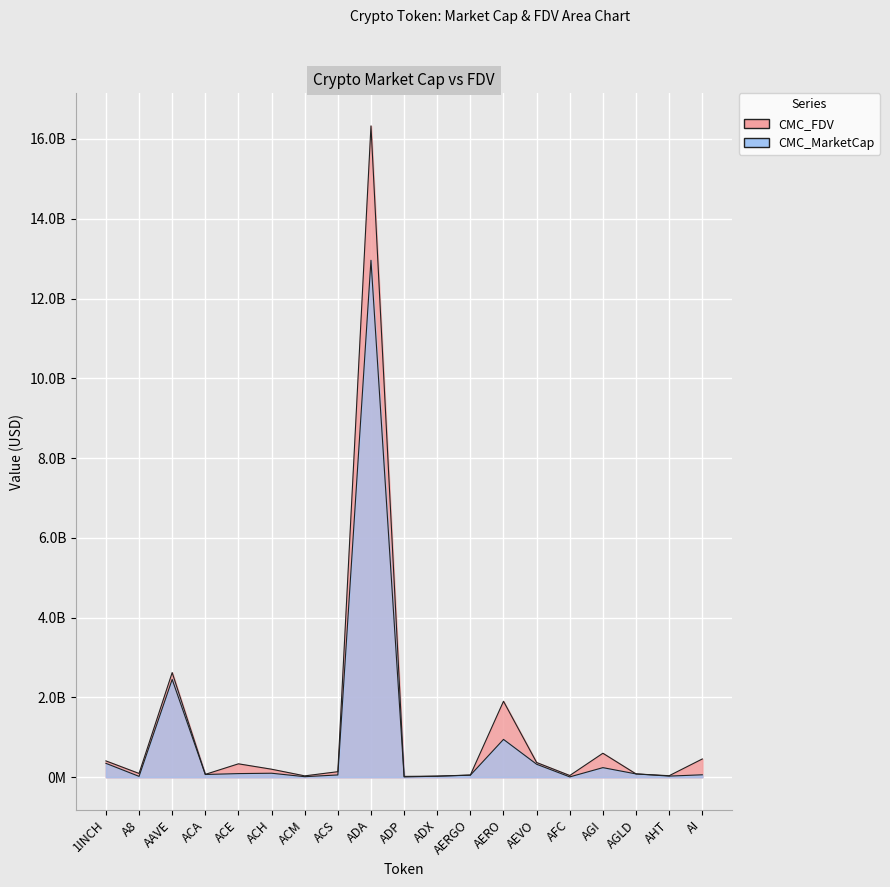

True or false: CMC_FDV and CMC_MarketCap intersect in this chart.

False